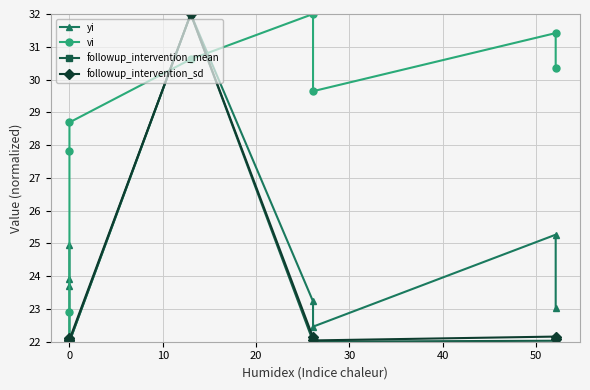

Which series has the largest total across all categories?

vi